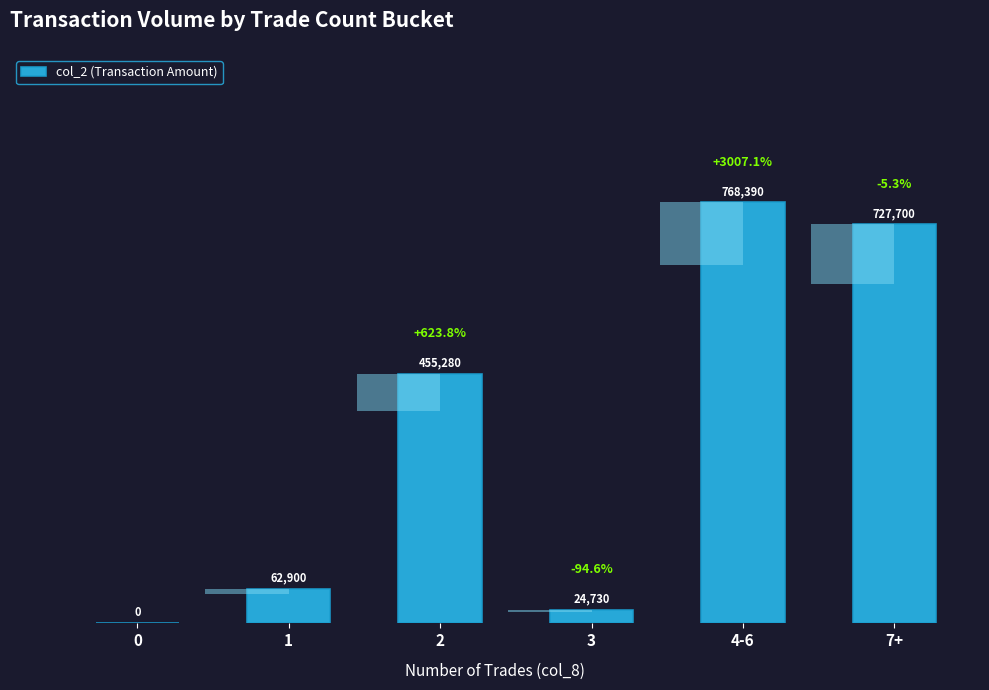

Are the bars horizontal?

No